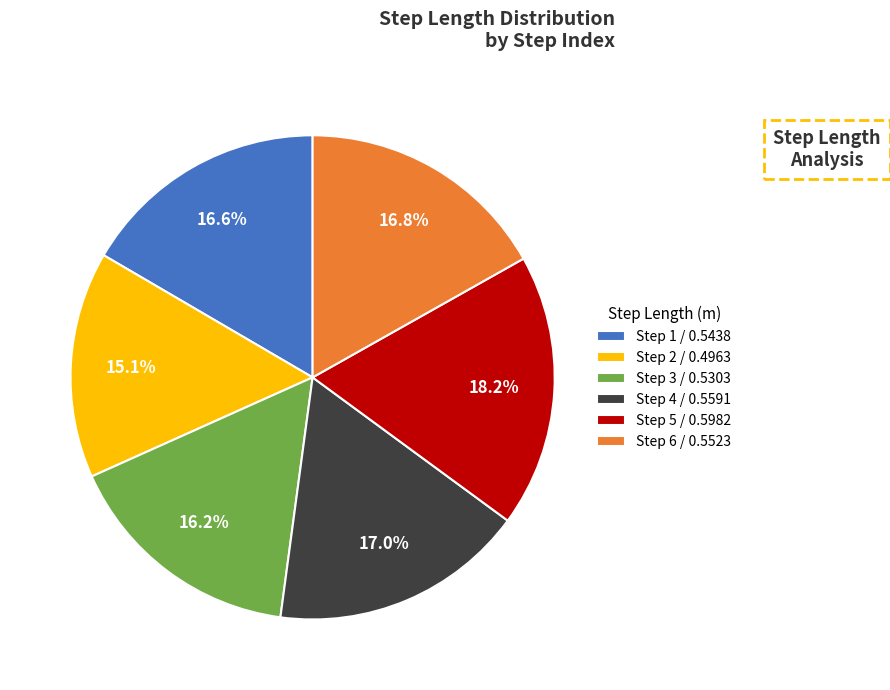

Which has a higher value, Step 6 / 0.5523 or Step 3 / 0.5303?

Step 6 / 0.5523